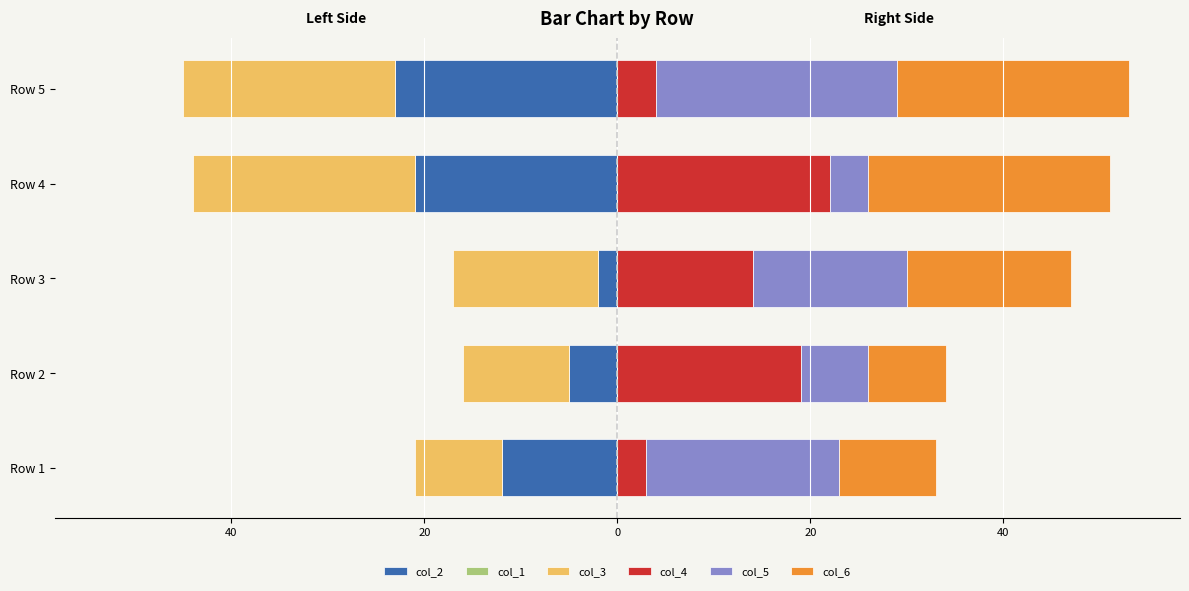

Are the bars horizontal?

Yes